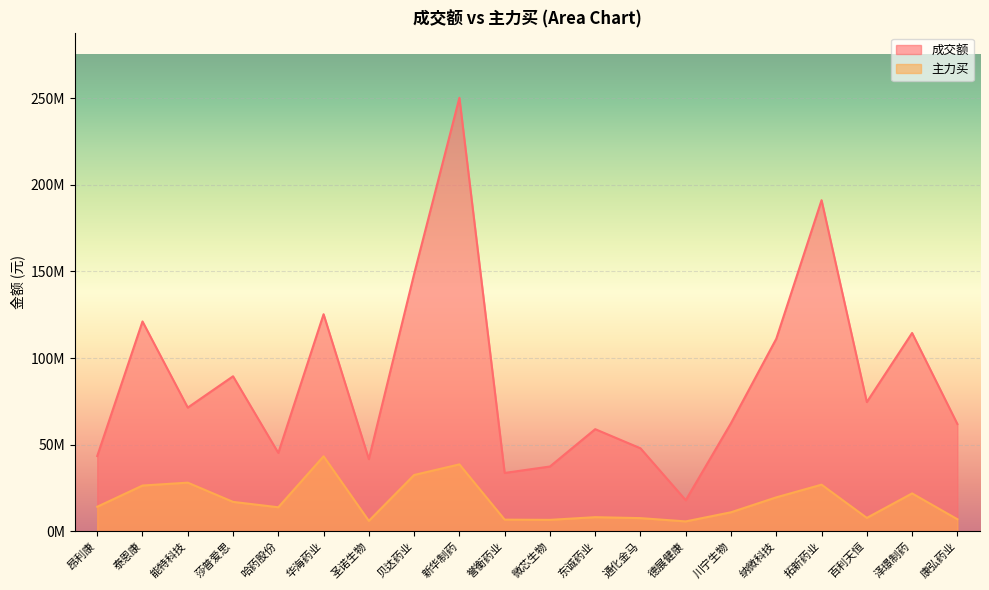

What are all the series names shown in the legend?

成交额, 主力买